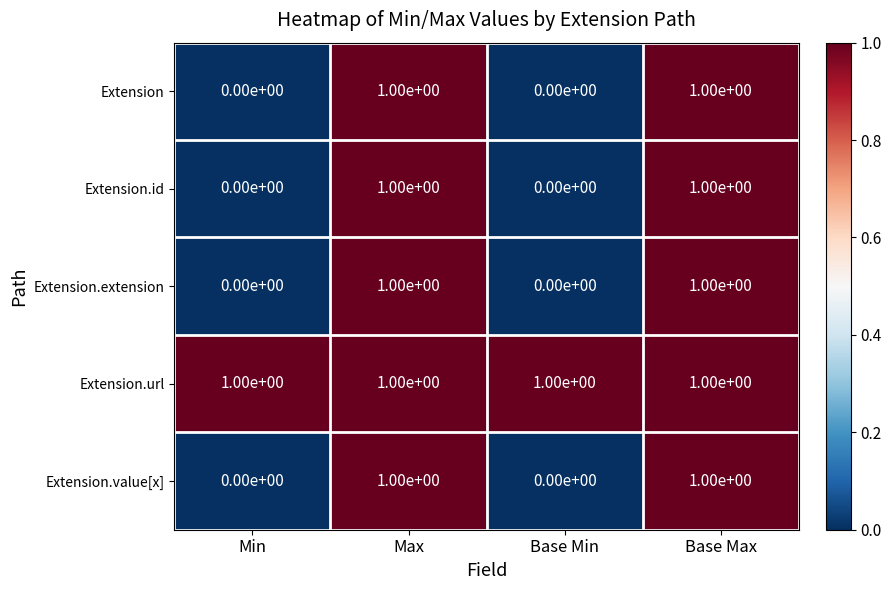

Which series has the largest total across all categories?

Extension.url